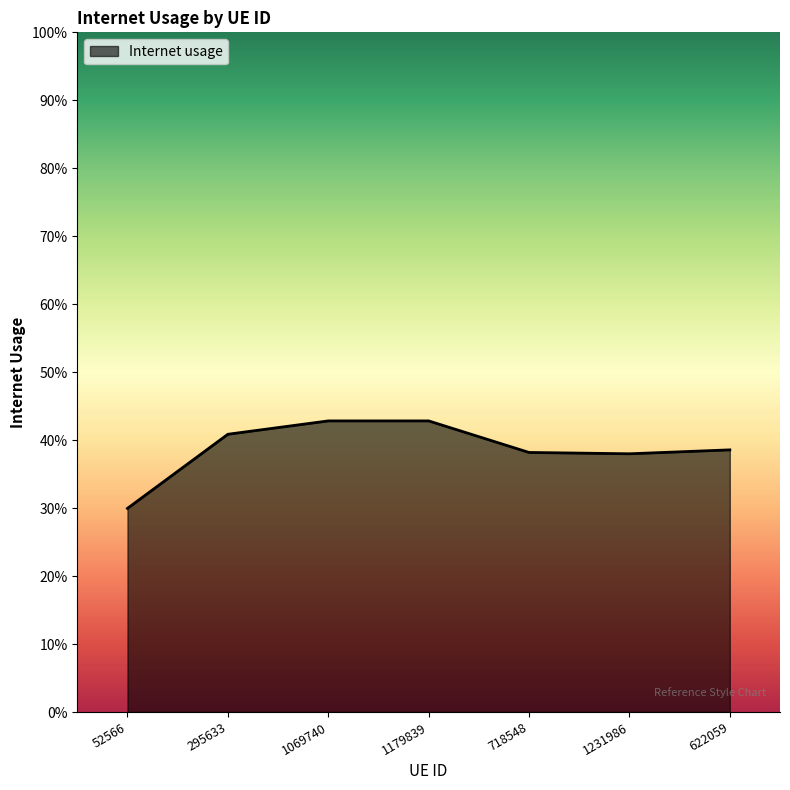

Reading left to right, what are all the values shown in this chart?

0.3	0.4	0.4	0.4	0.4	0.4	0.4